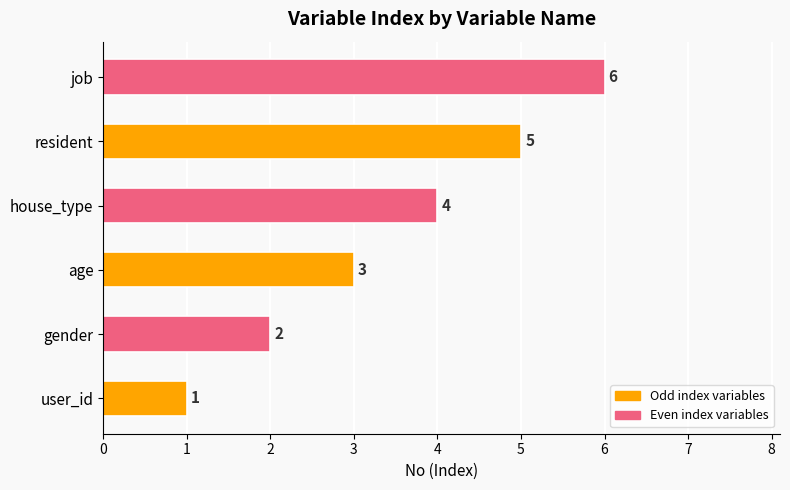

Where is the data nearest to the value 3?

age